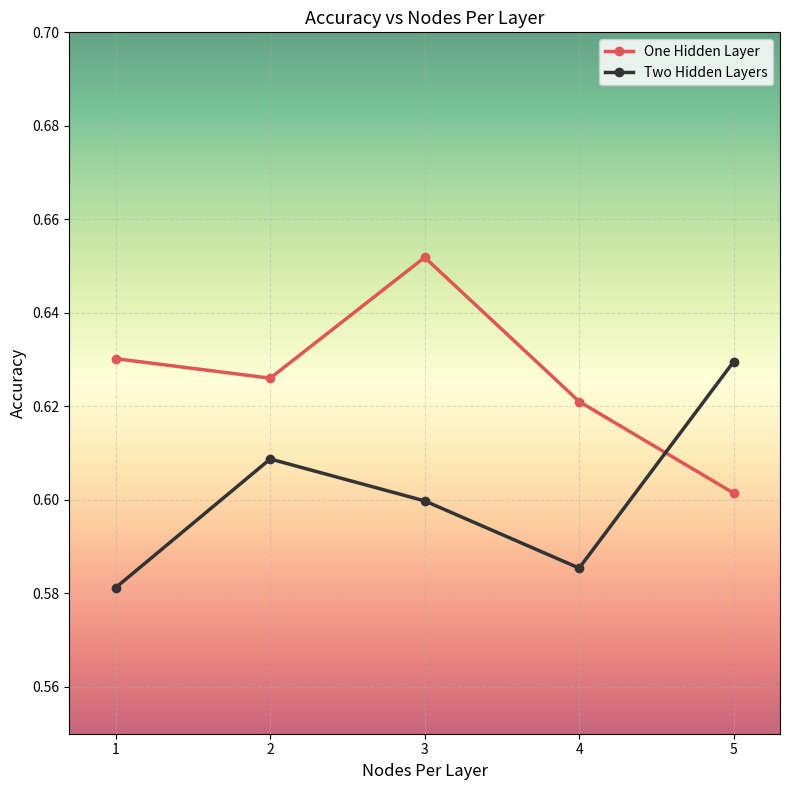

The One Hidden Layer series shows 1.0 at 5. True or false?

False